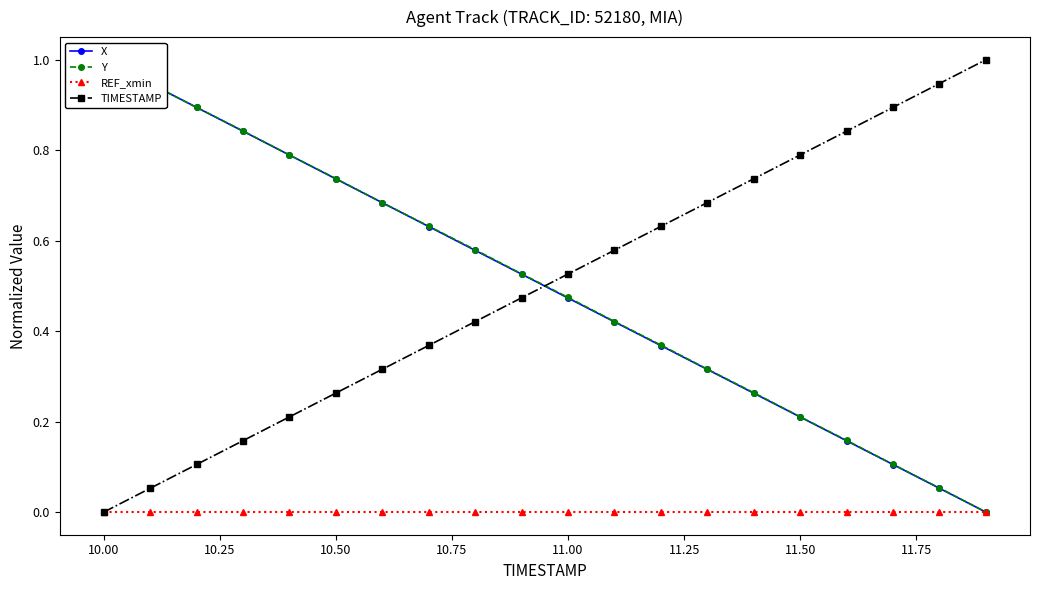

What is the maximum value for TIMESTAMP?

1.0